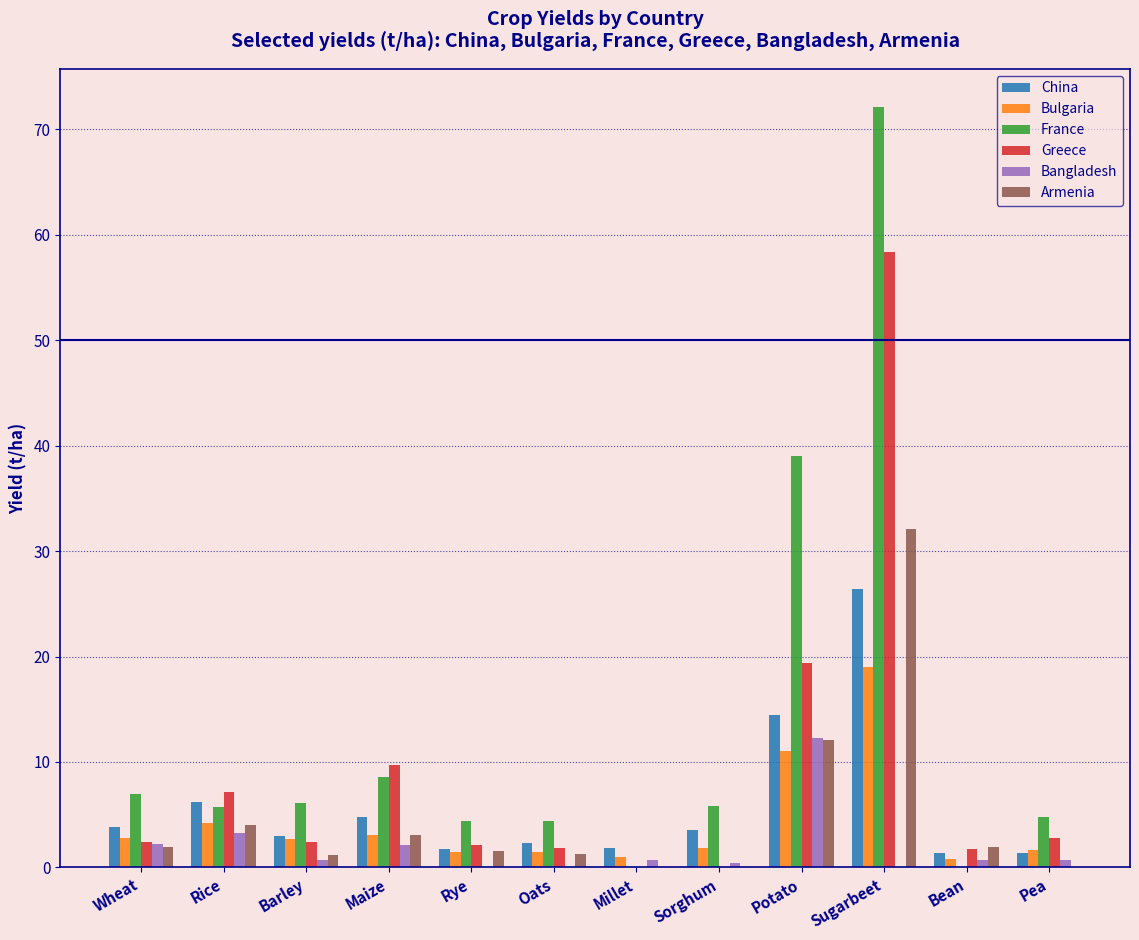

True or false: France has a value of -40.0 at Millet.

False